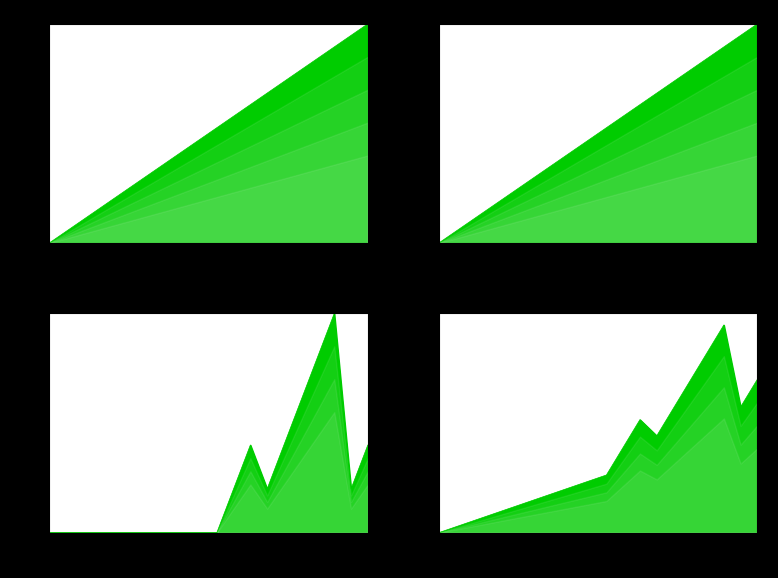

What is the total value across all series at 2020?

0.3